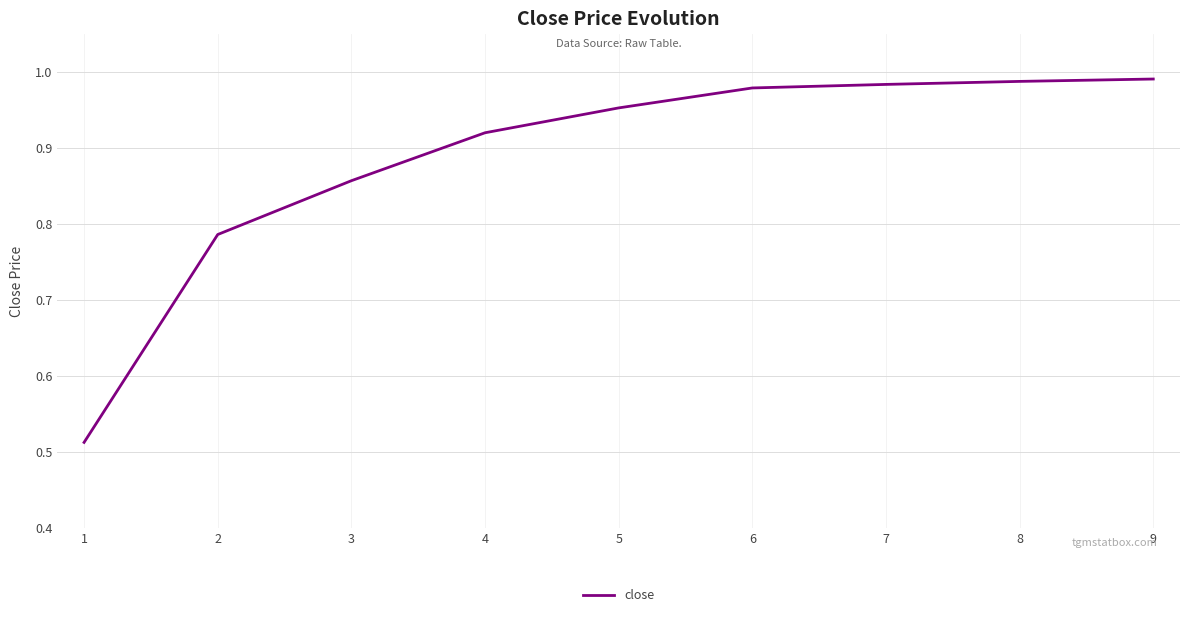

What is the difference between the values at 5 and 1?

0.4